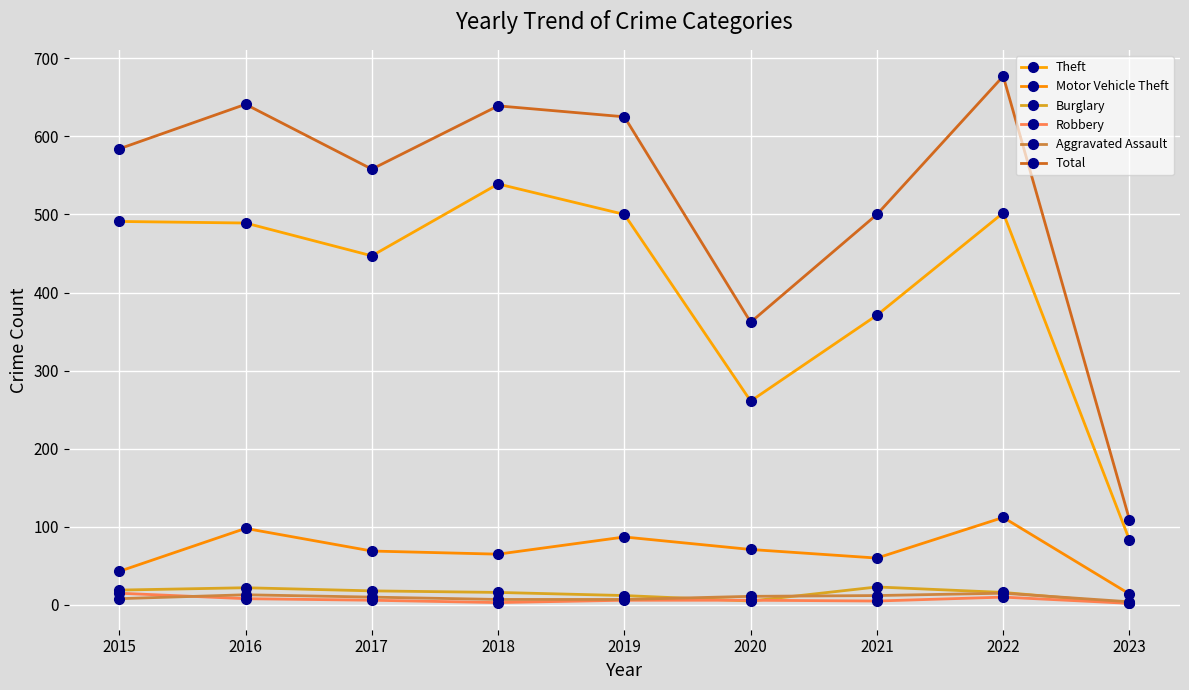

In Motor Vehicle Theft, how many points are higher than both neighbors (excluding endpoints)?

3